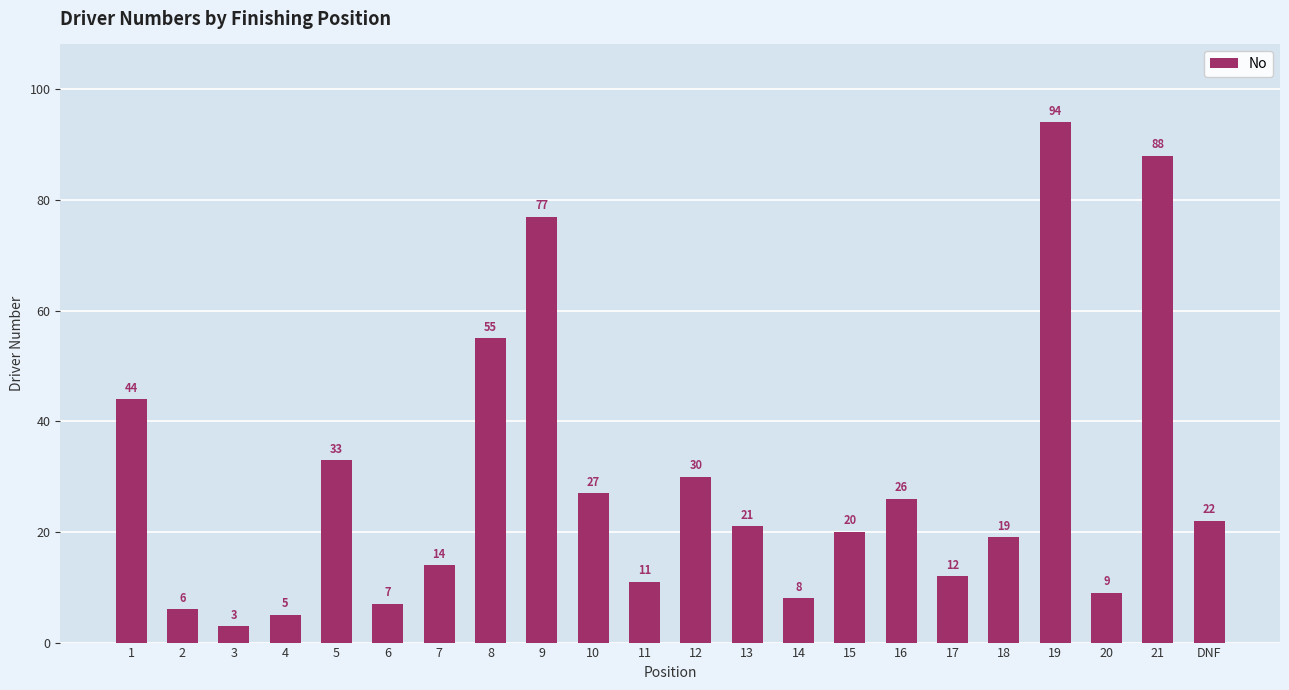

What is the change in value from 13 to DNF?

+1